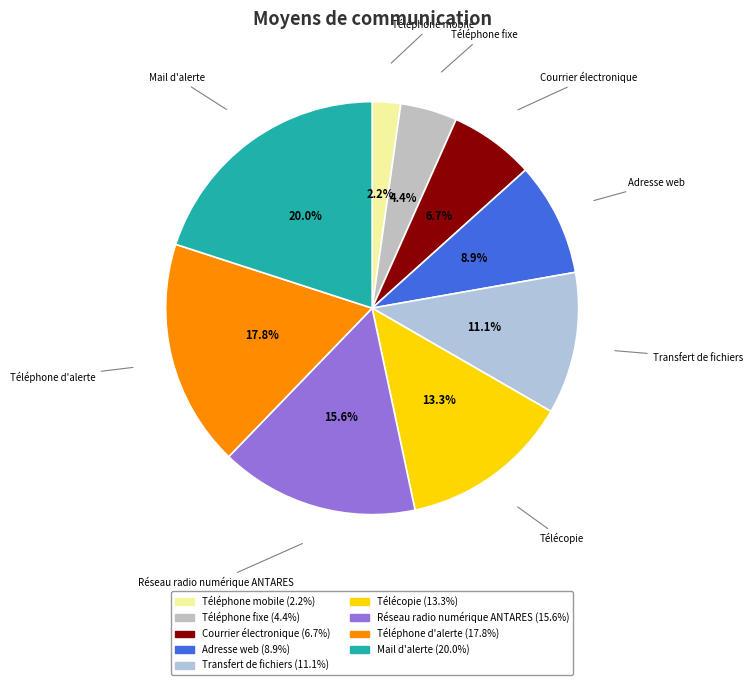

Rank the categories by value from lowest to highest.

Téléphone mobile, Téléphone fixe, Courrier électronique, Adresse web, Transfert de fichiers, Télécopie, Réseau radio numérique ANTARES, Téléphone d'alerte, Mail d'alerte